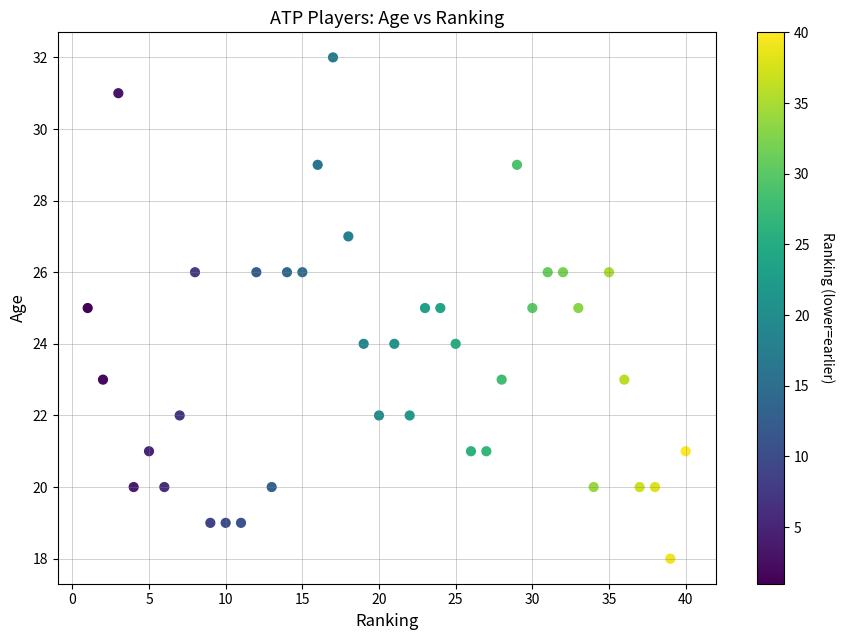

What is the range of X values (max minus min)?

39